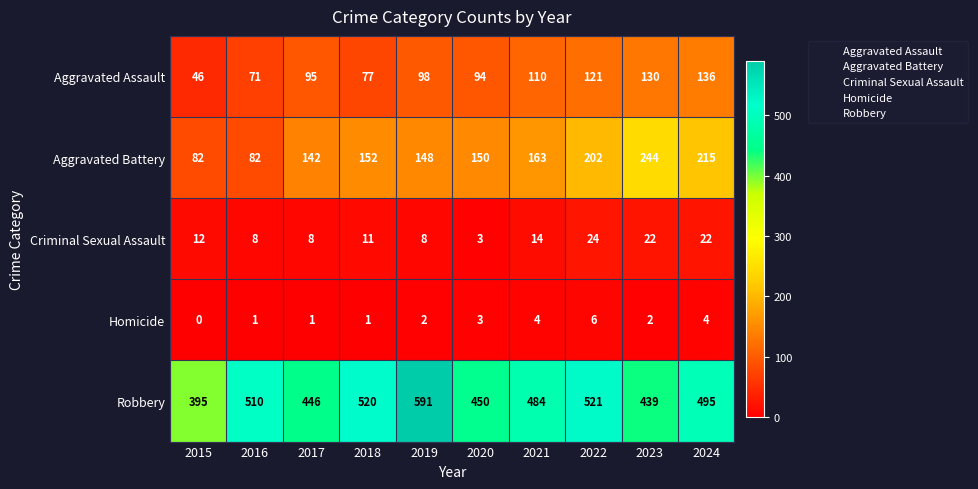

Which category has the lowest value across all series?

2015